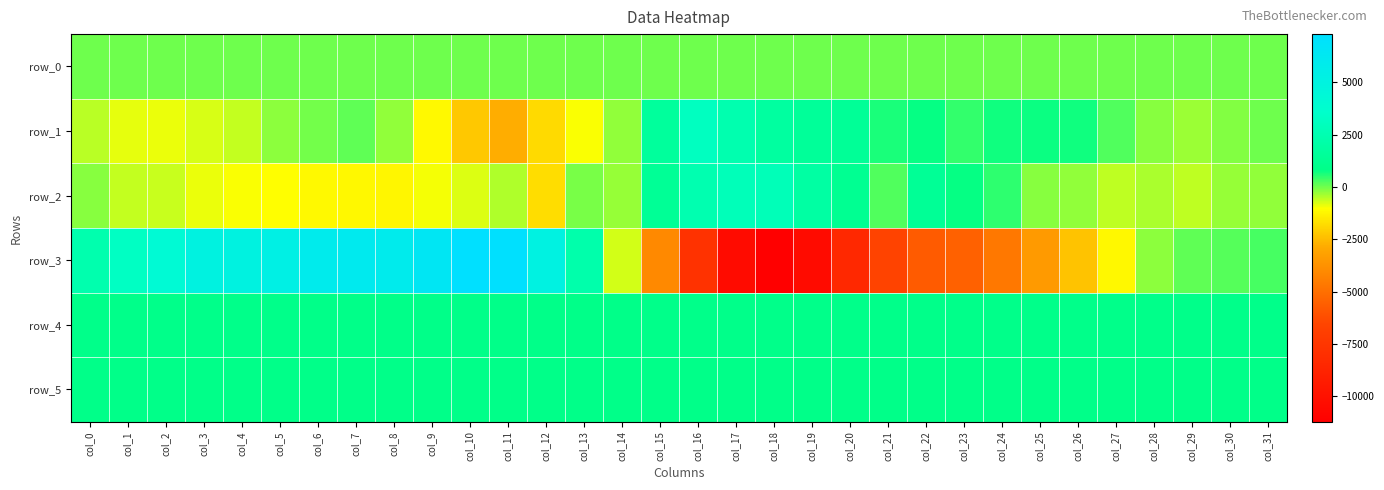

Which series has the largest total across all categories?

row_4